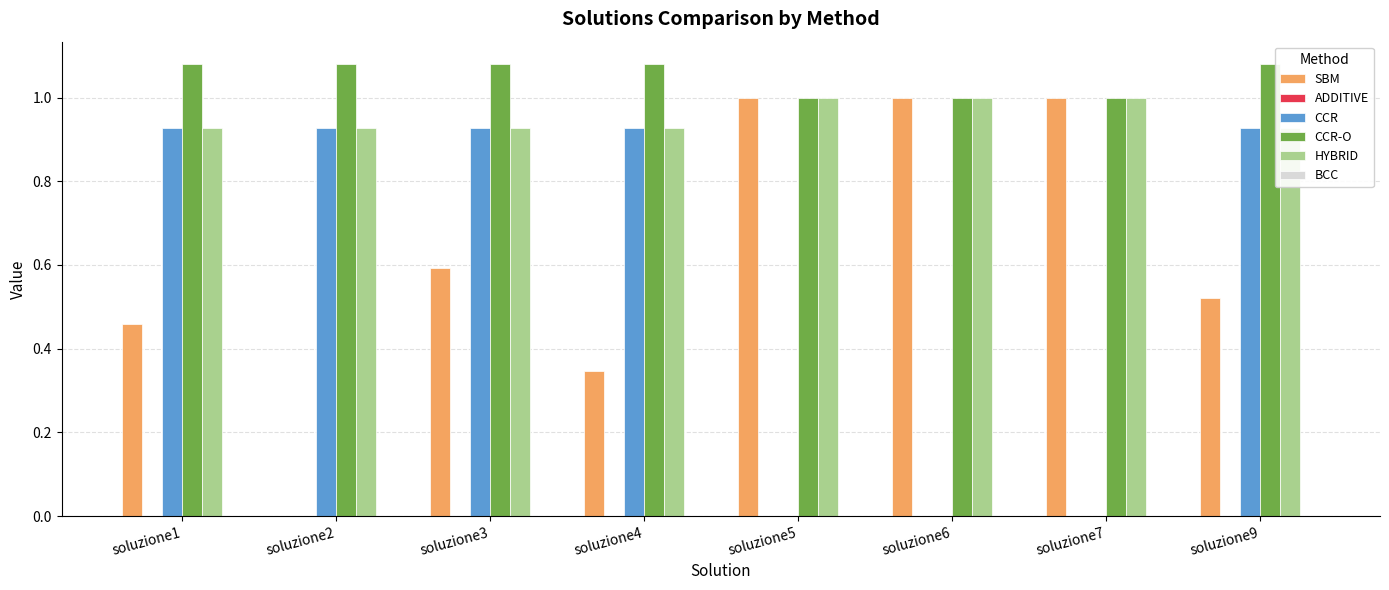

Is the value of HYBRID at soluzione5 greater than the value of BCC at soluzione3?

Yes